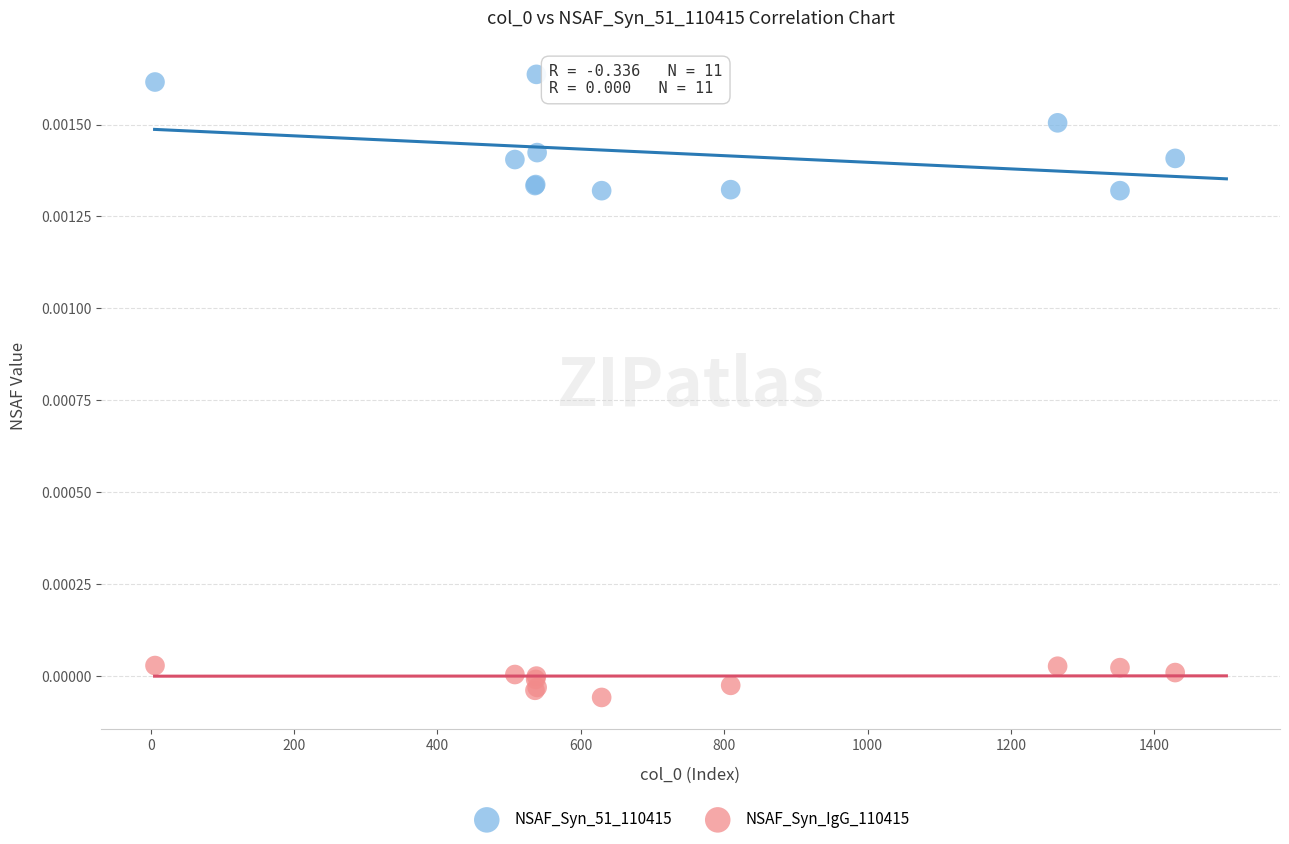

Which series reaches the maximum Y coordinate?

NSAF_Syn_51_110415